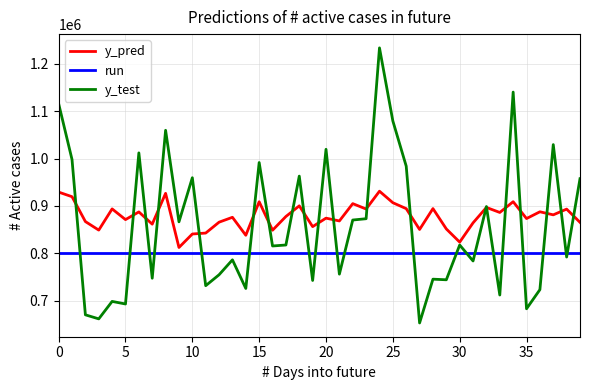

Which series has the widest spread of values?

y_test